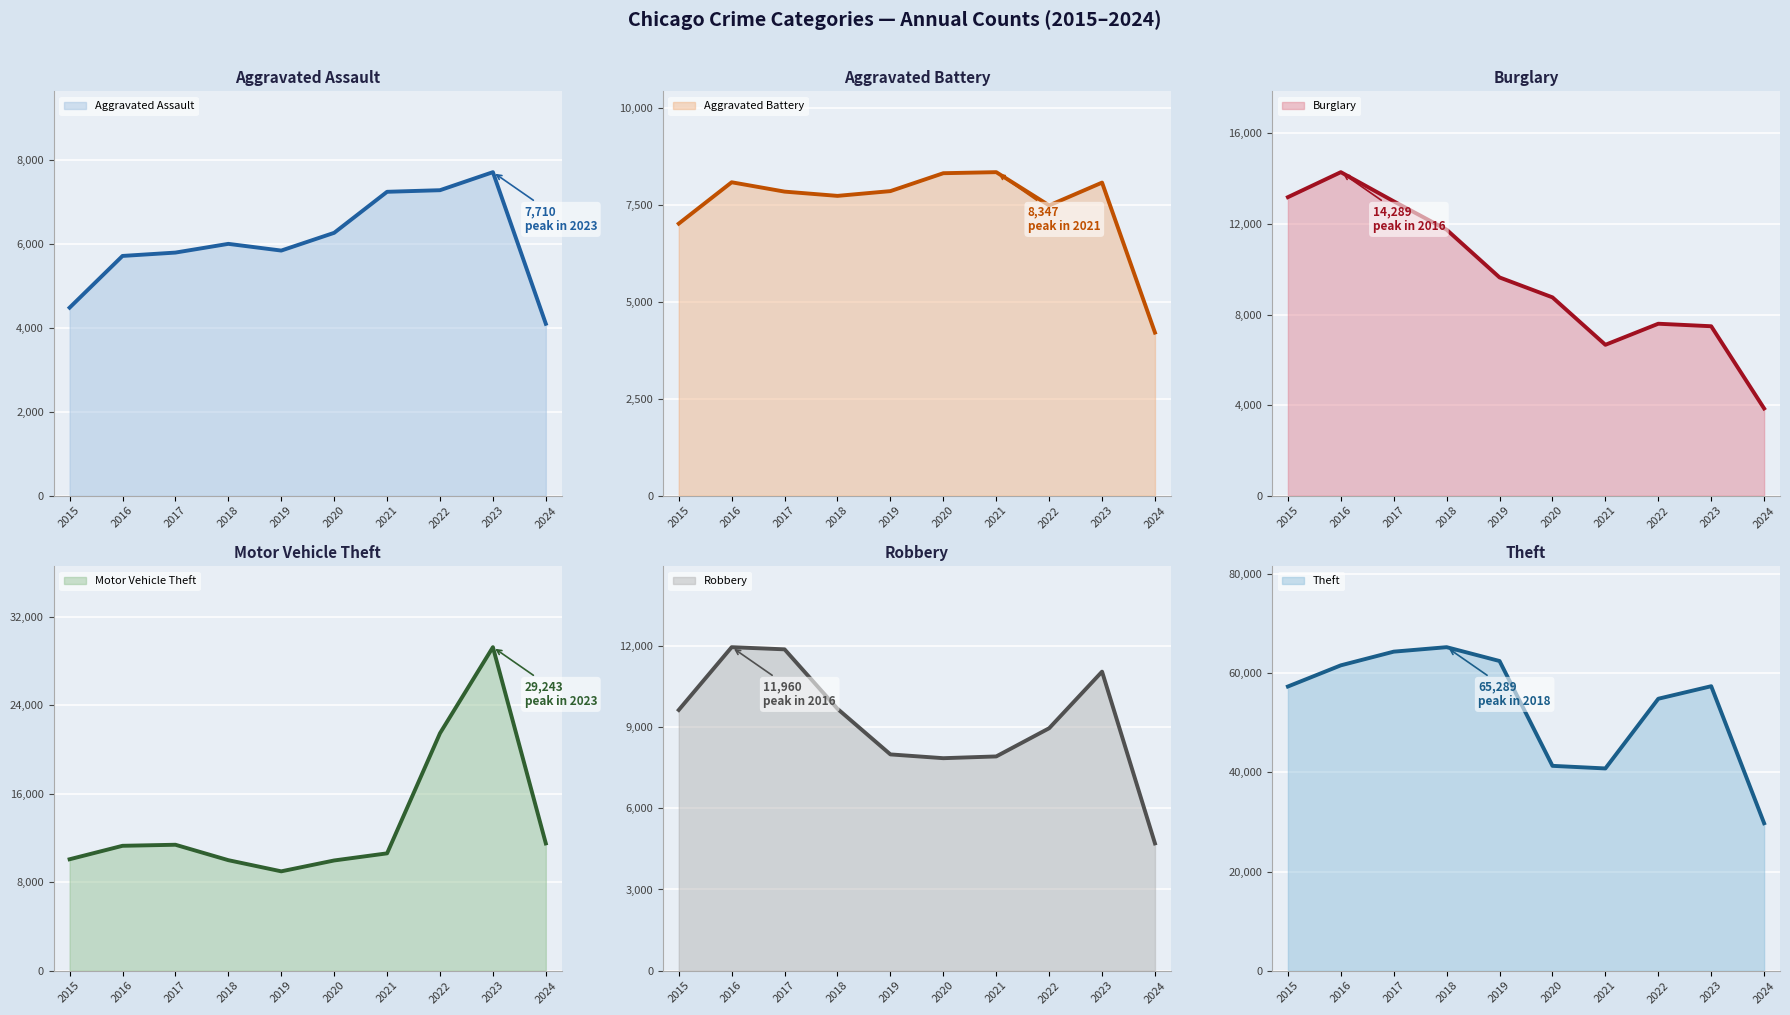

What is the value of the Motor Vehicle Theft point at the 7th from the left?

10603